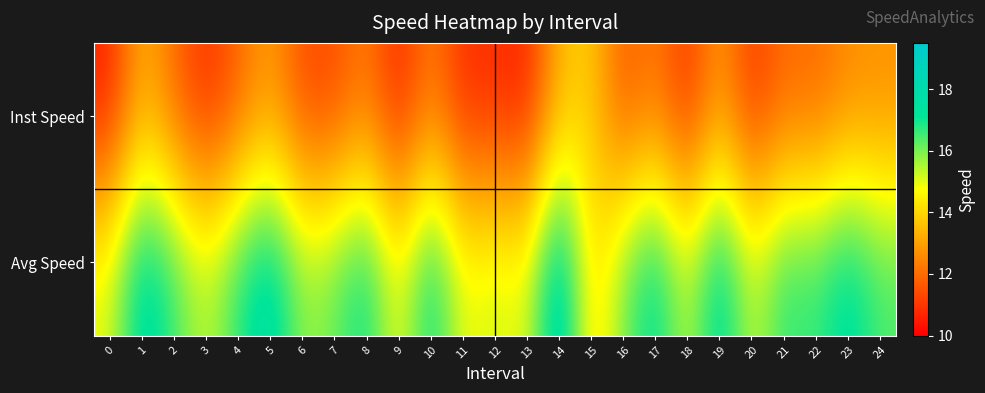

What is the total value across all series at 15?

27.8